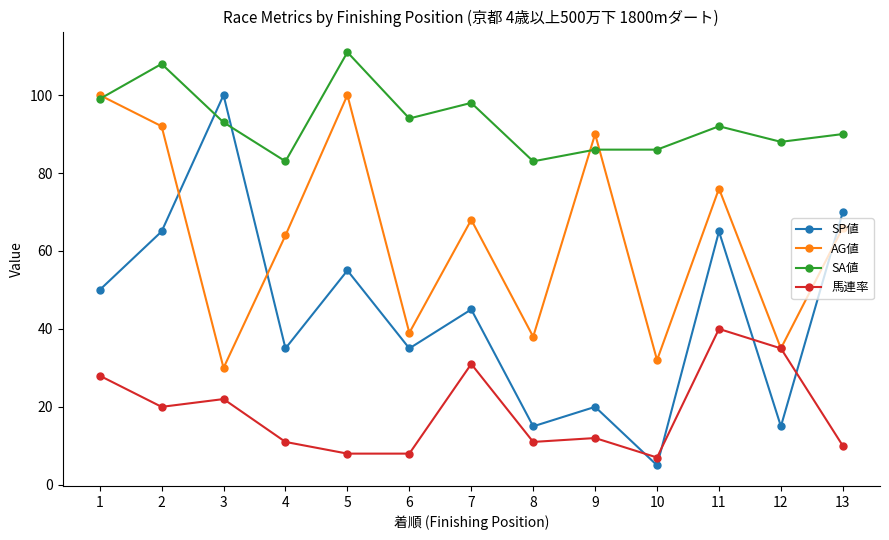

Which series has the largest total across all categories?

SA値